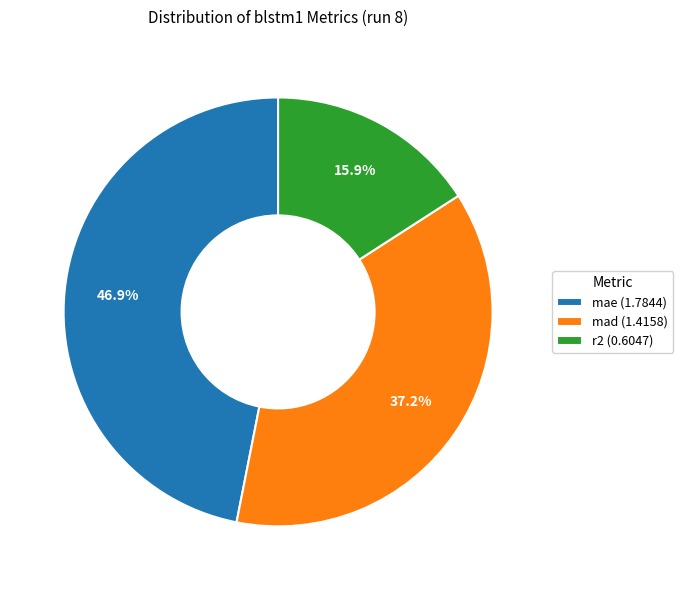

Does mad account for over 50% of the chart?

No